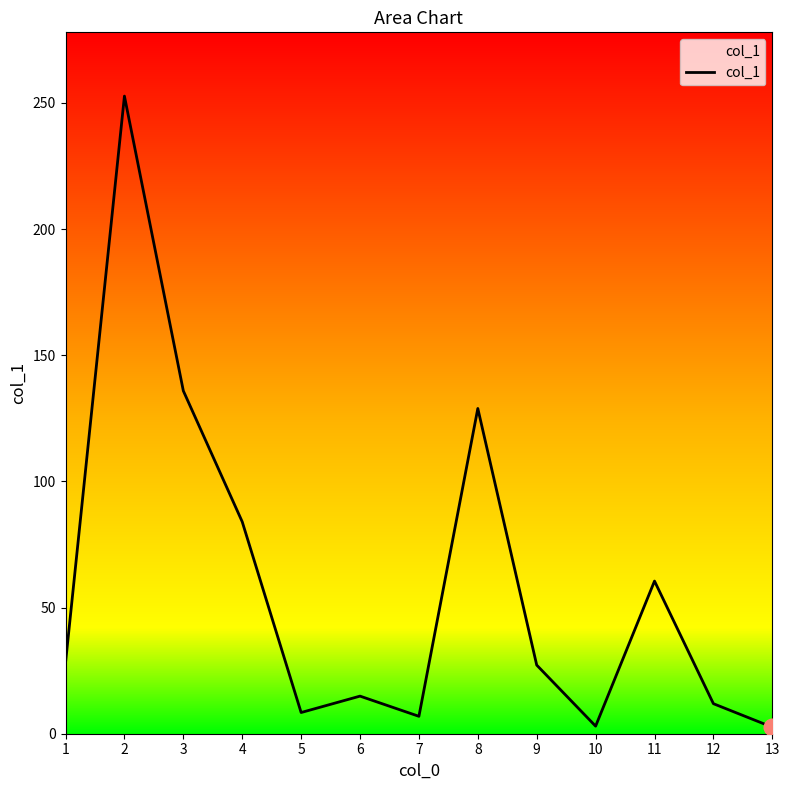

What is the difference between the second highest and second lowest values?

132.9